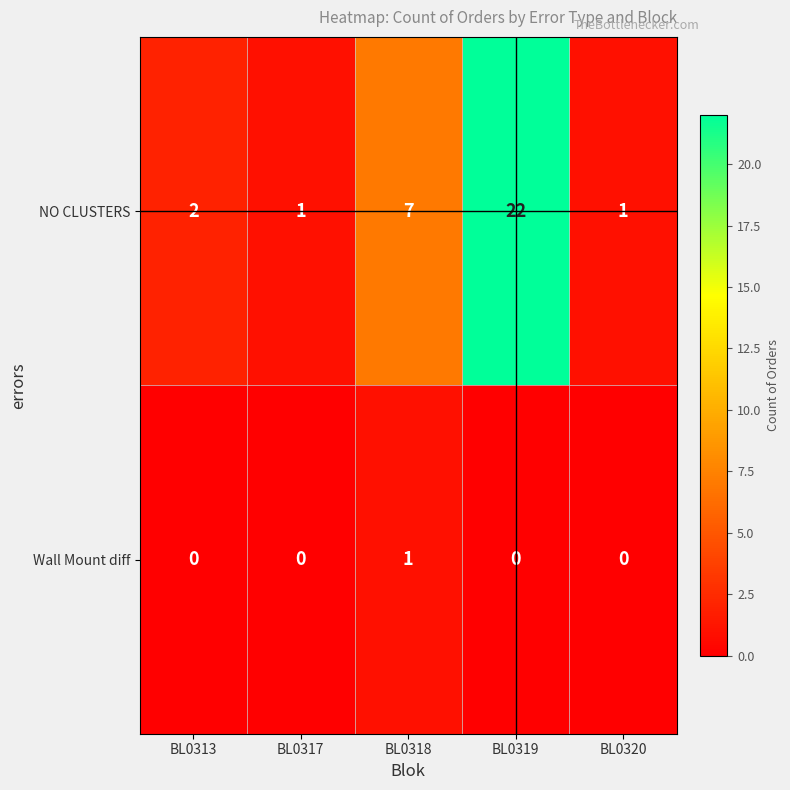

What is the total value across all series at BL0313?

2